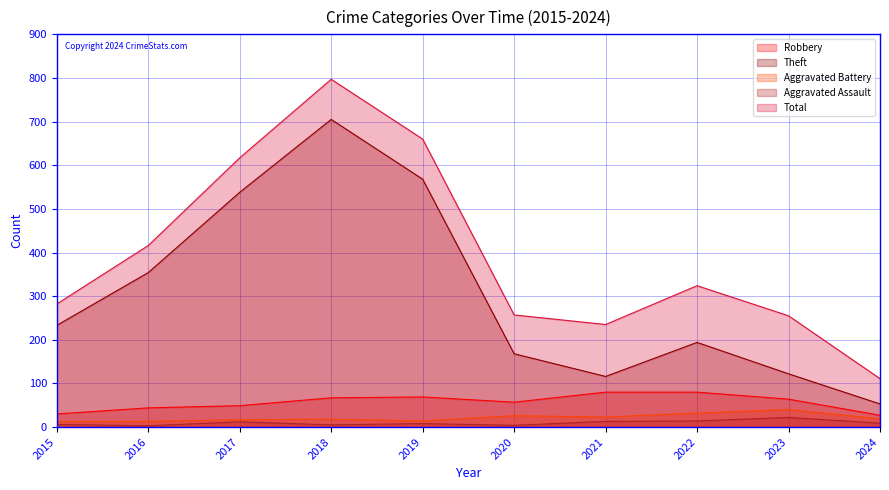

How many data points does each series have?

10